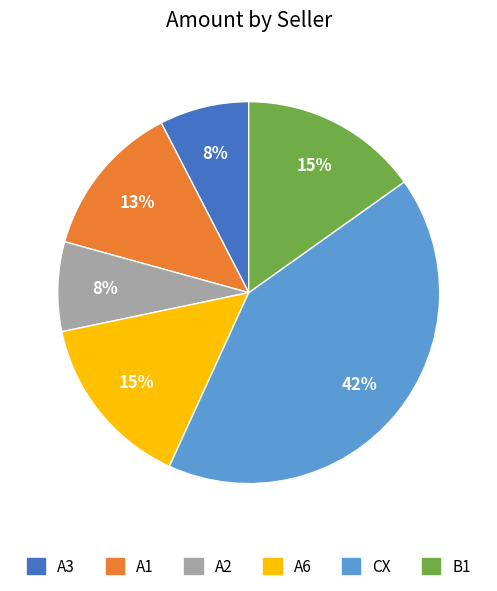

To the nearest percent, what is the average slice percentage?

17%